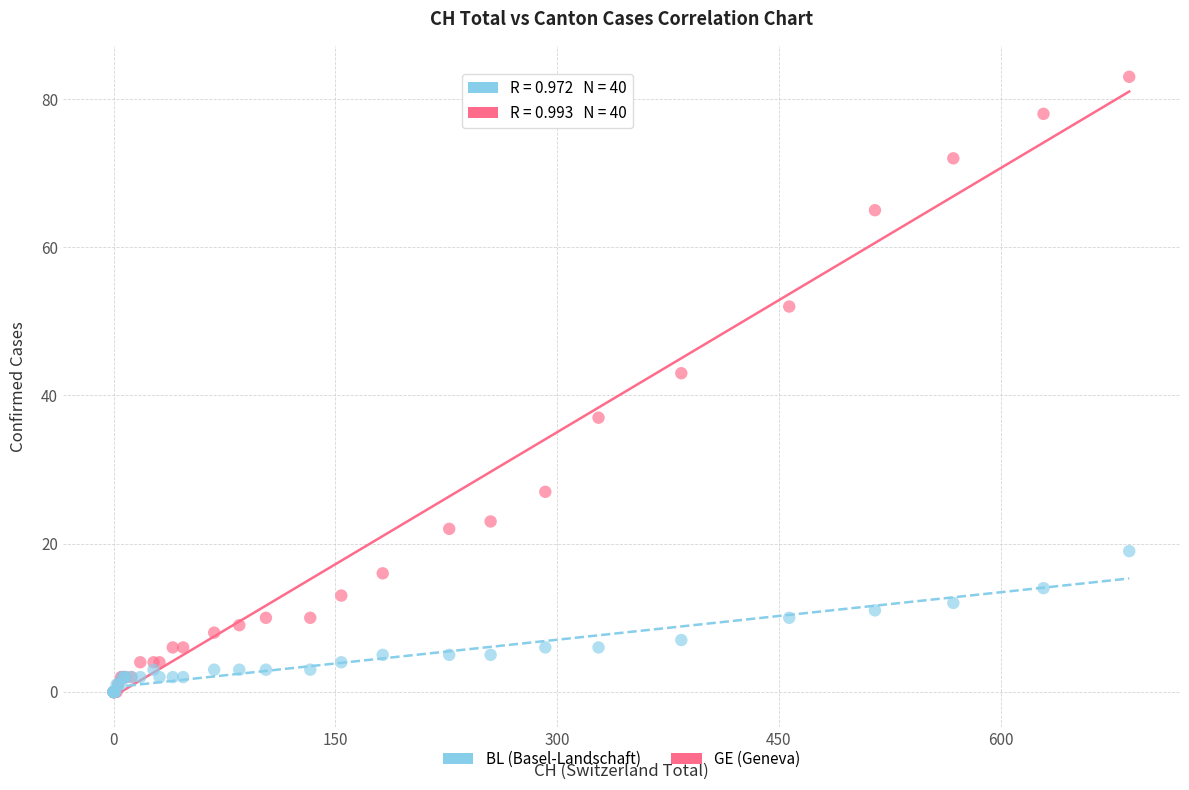

In the GE (Geneva) series, what Y value is closest to 41?

43